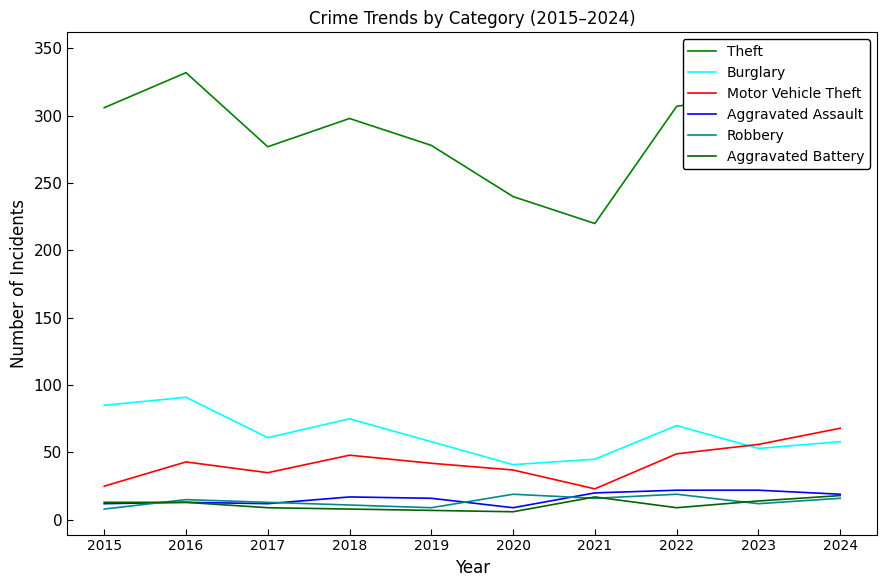

What is the value of the Aggravated Assault point at the 10th from the left?

19